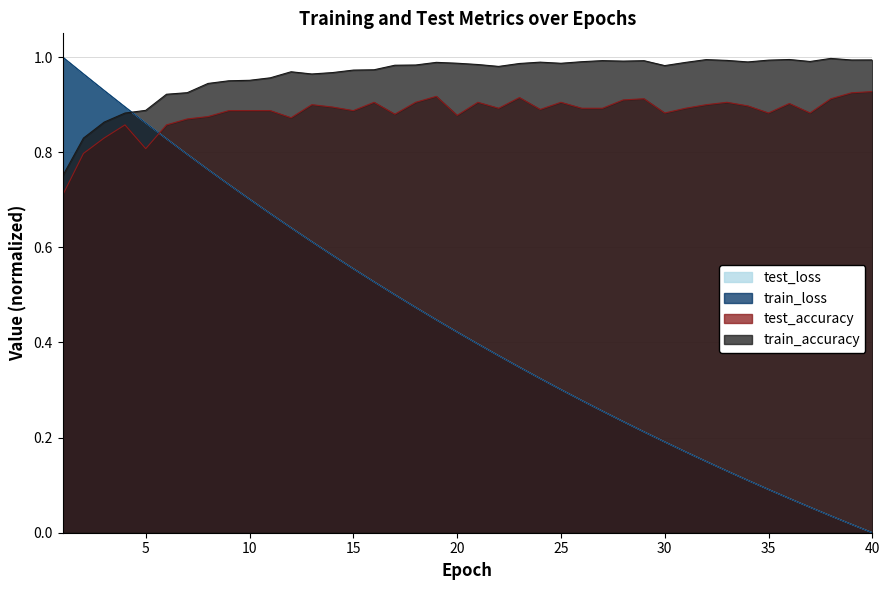

Between 28 and 40, which series saw the biggest shift?

test_loss_norm